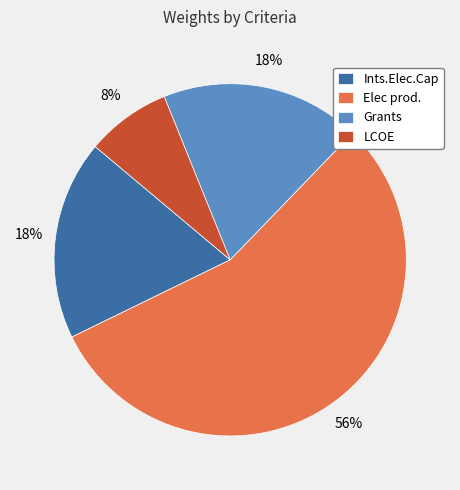

To the nearest percent, what is the average slice percentage?

25%